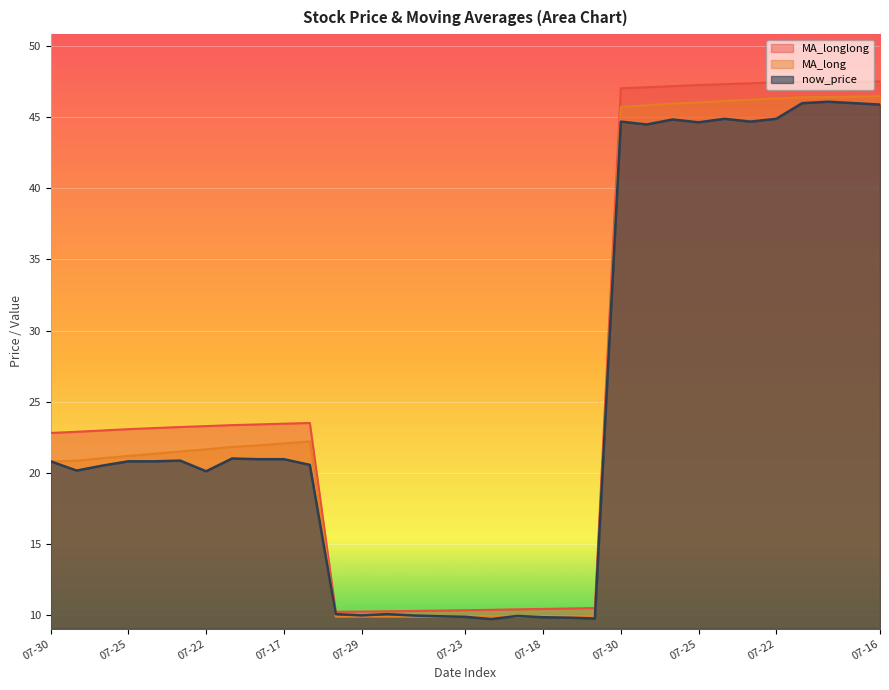

How many lines are shown in the chart?

3